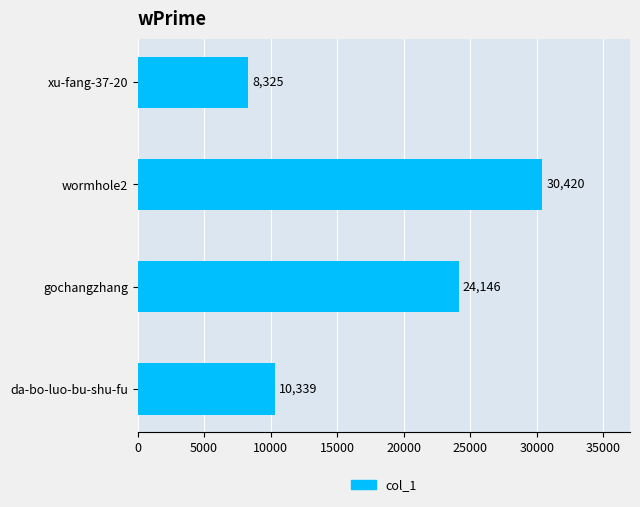

Reading top to bottom, list all the values displayed in this chart.

xu-fang-37-20=8325	wormhole2=30420	gochangzhang=24146	da-bo-luo-bu-shu-fu=10339